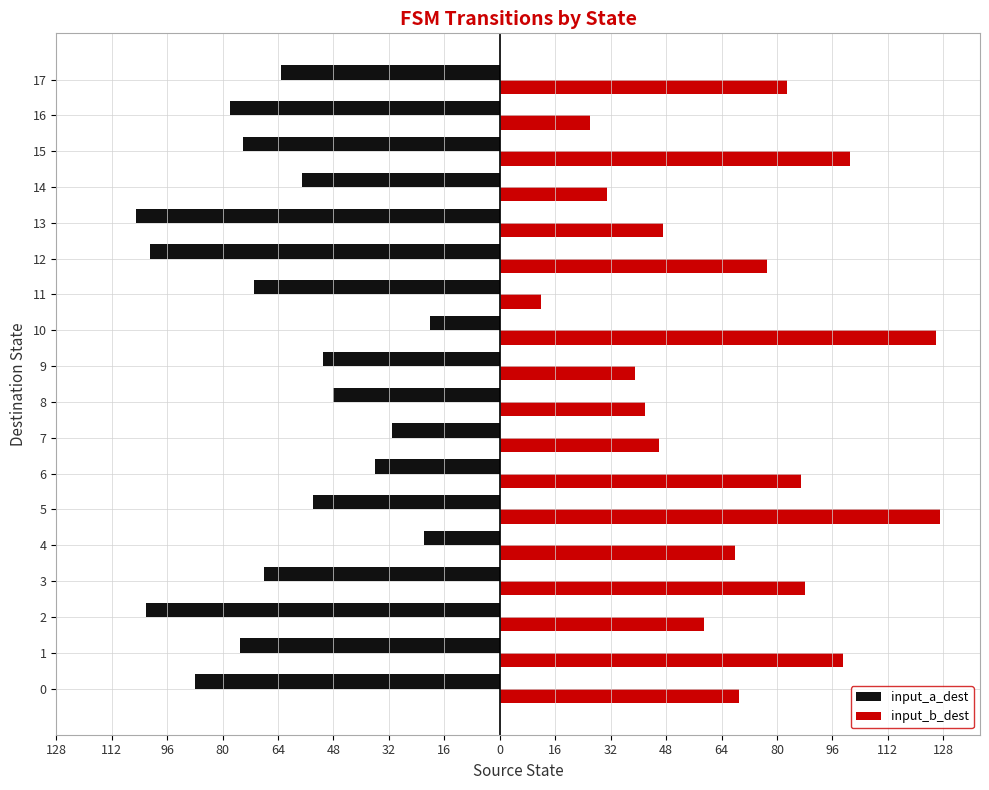

Which series has the largest range (max minus min)?

input_b_dest